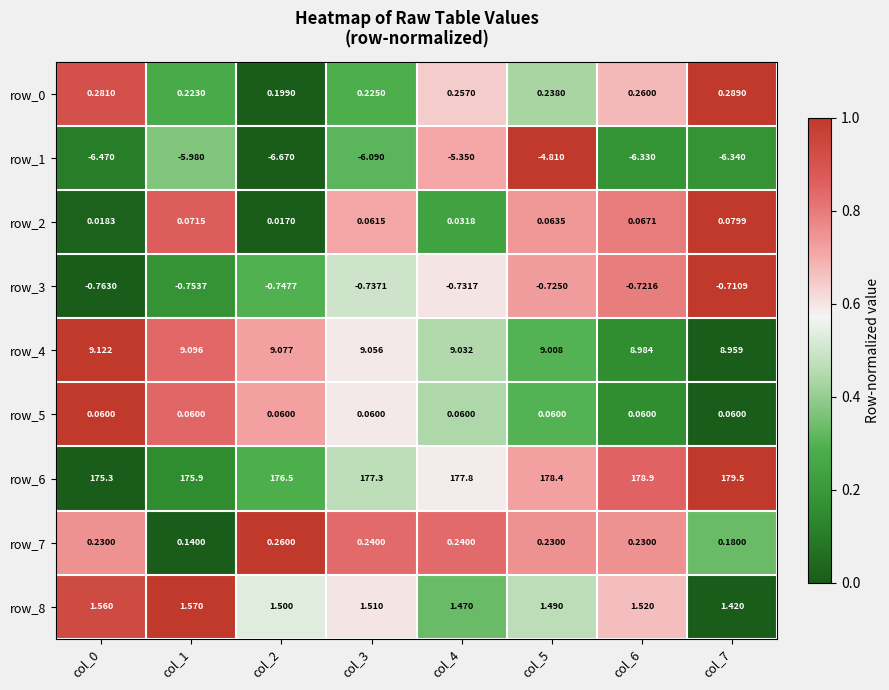

Is the value of row_5 at col_2 greater than the value of row_6 at col_5?

No